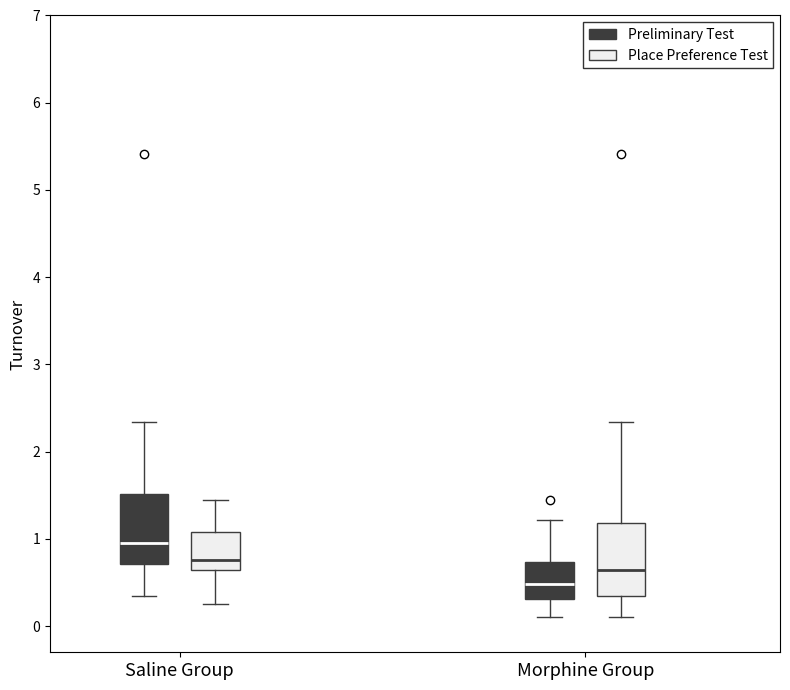

Where is the upper edge of the box for Saline Group (Preliminary Test) on the y-axis? The values are not printed on the chart, so give them approximately, as read against the axis.

1.5